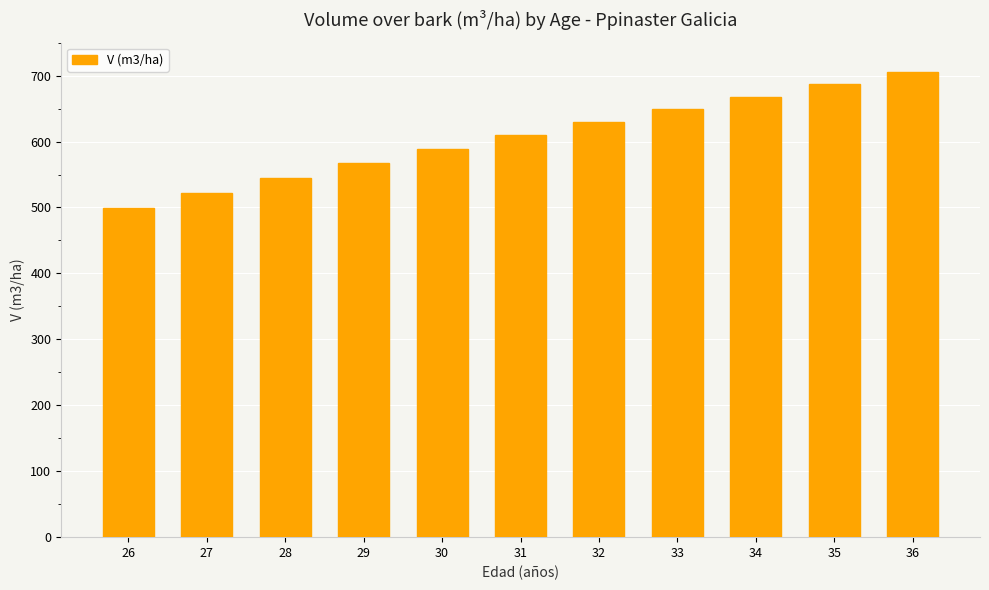

What is the change in value from 32 to 36?

+75.3